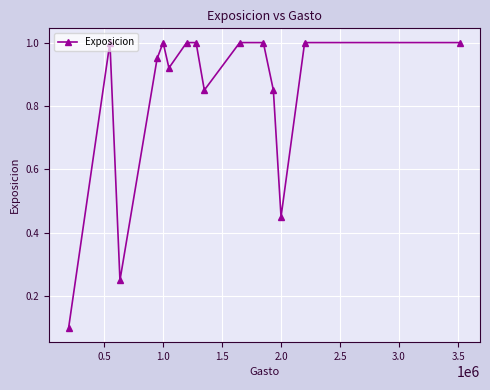

What is the sum of all values?

12.4